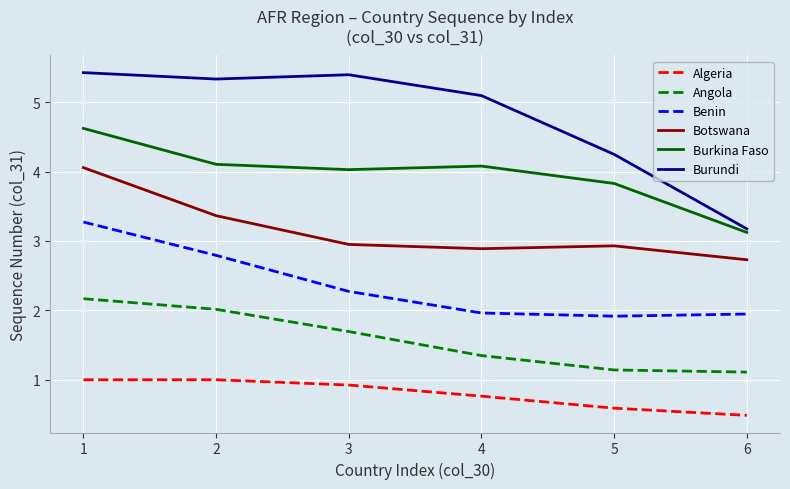

What are all the series names shown in the legend?

Algeria, Angola, Benin, Botswana, Burkina Faso, Burundi